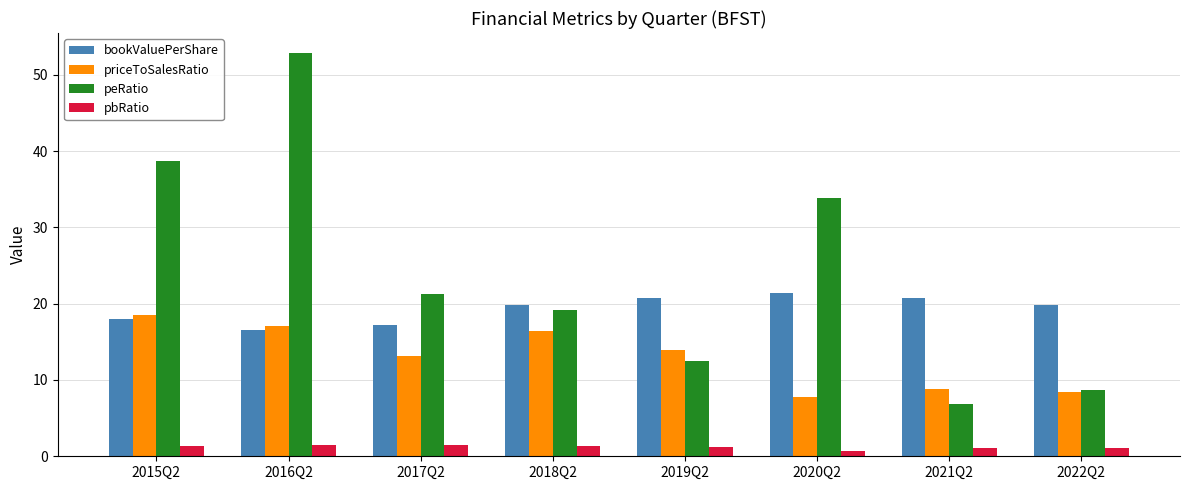

Count the number of categories in the chart.

8